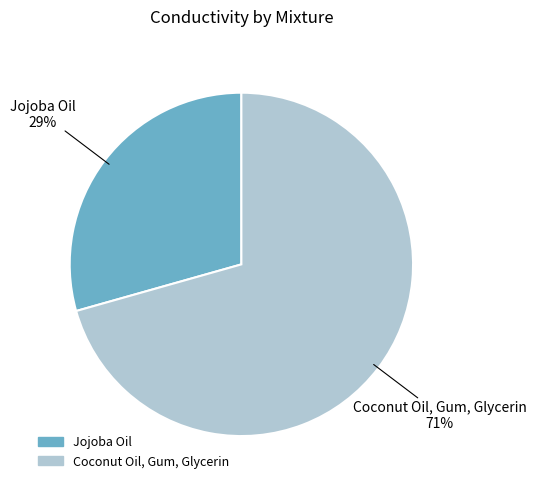

True or false: Jojoba Oil accounts for 29% of the total.

True